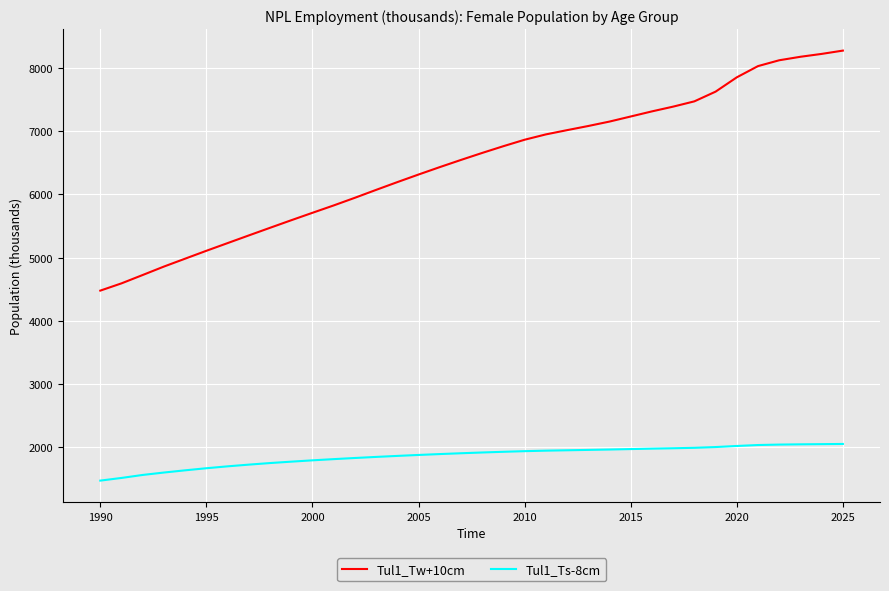

What is the maximum value for Tul1_Tw+10cm?

8273.2